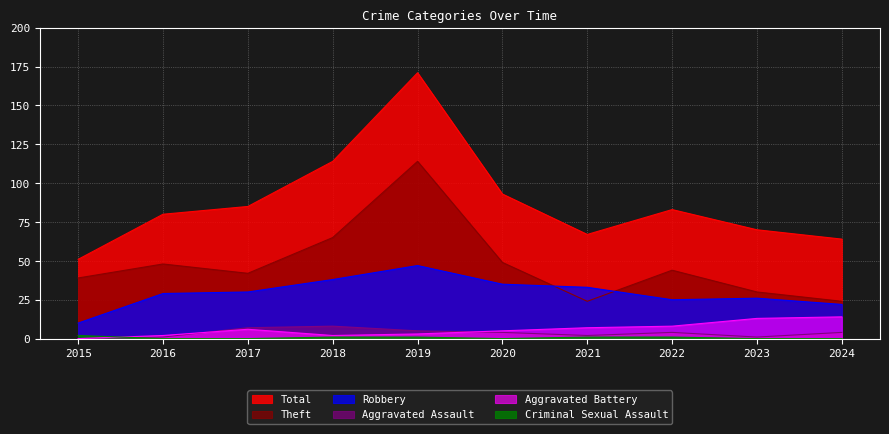

What is the spread (max minus min) of values at 2021?

66